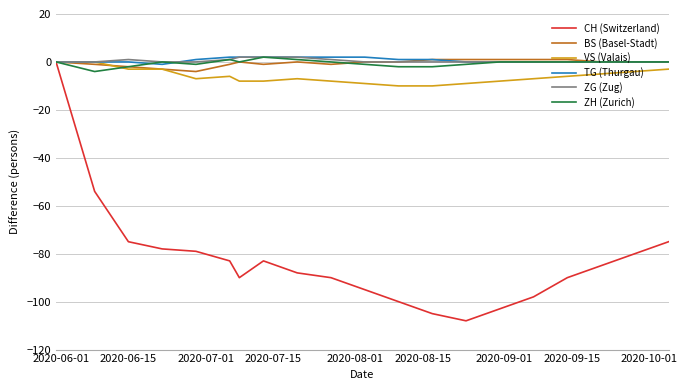

How many categories are shown in the chart?

20